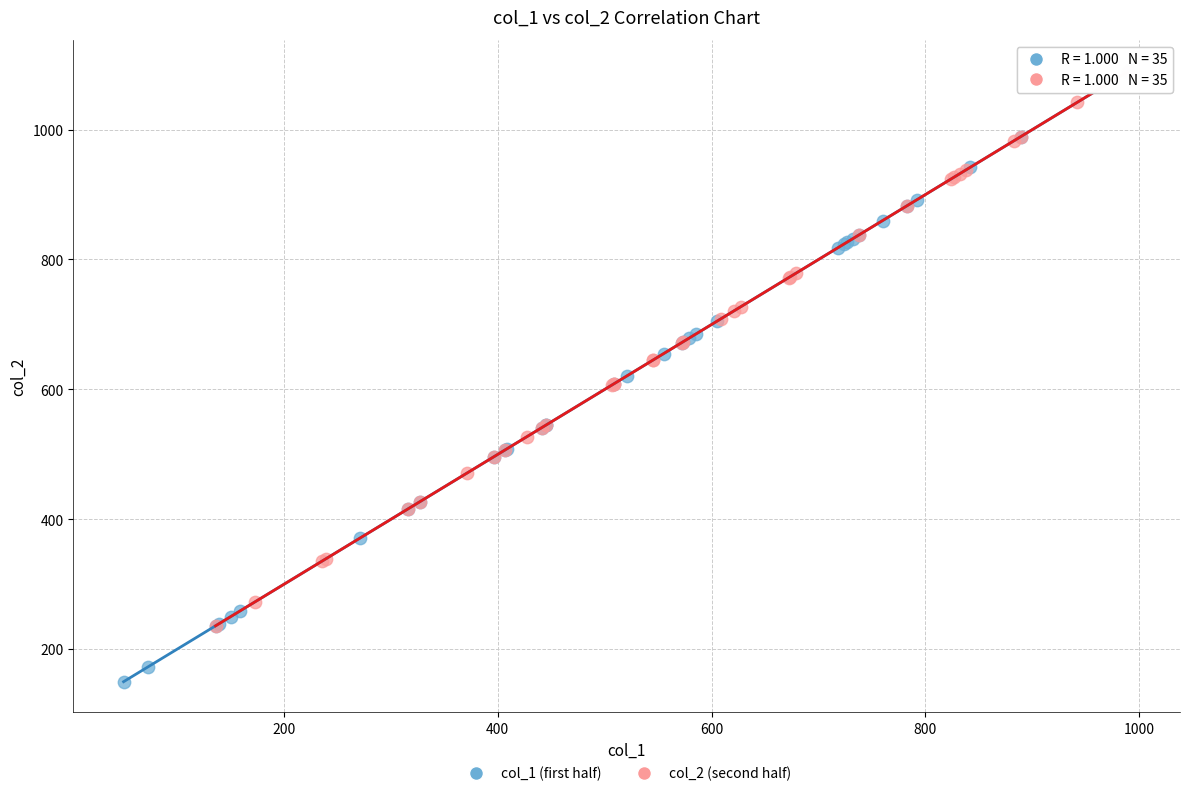

Which series has the largest Y range (max minus min)?

col_1 (first half)